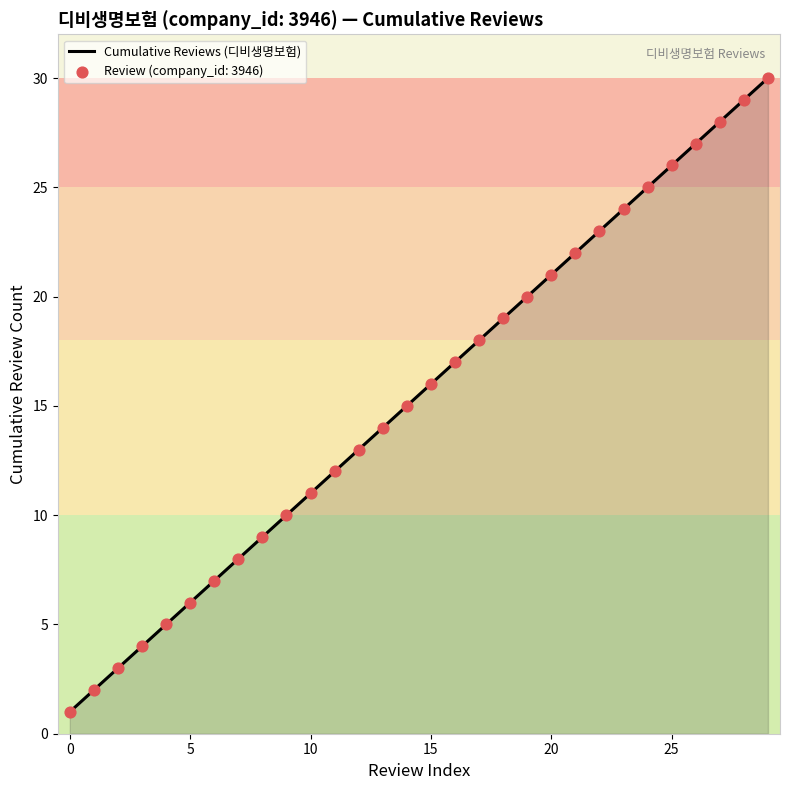

What is the greatest value displayed?

30